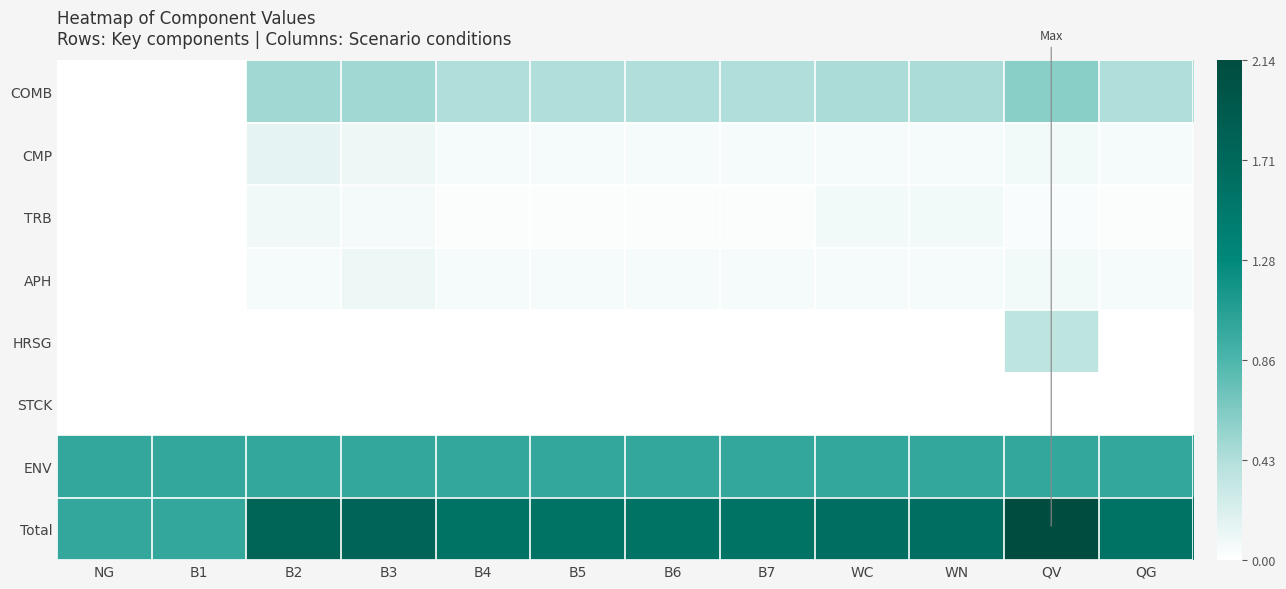

What is the total value across all series at B6?

3.1